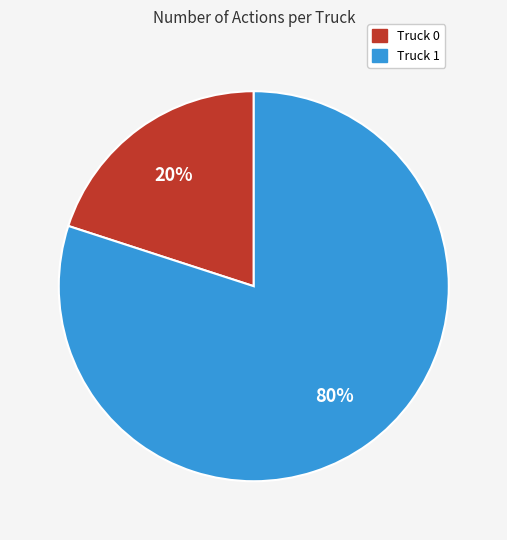

What percentage is the Truck 1 slice, to the nearest percent?

80%